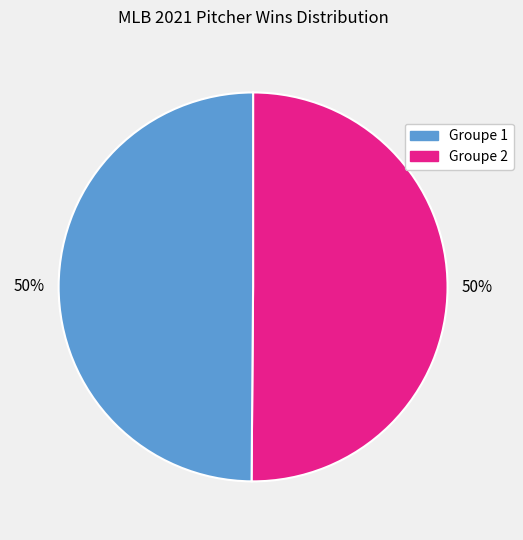

To the nearest percent, what is the average slice percentage?

50%